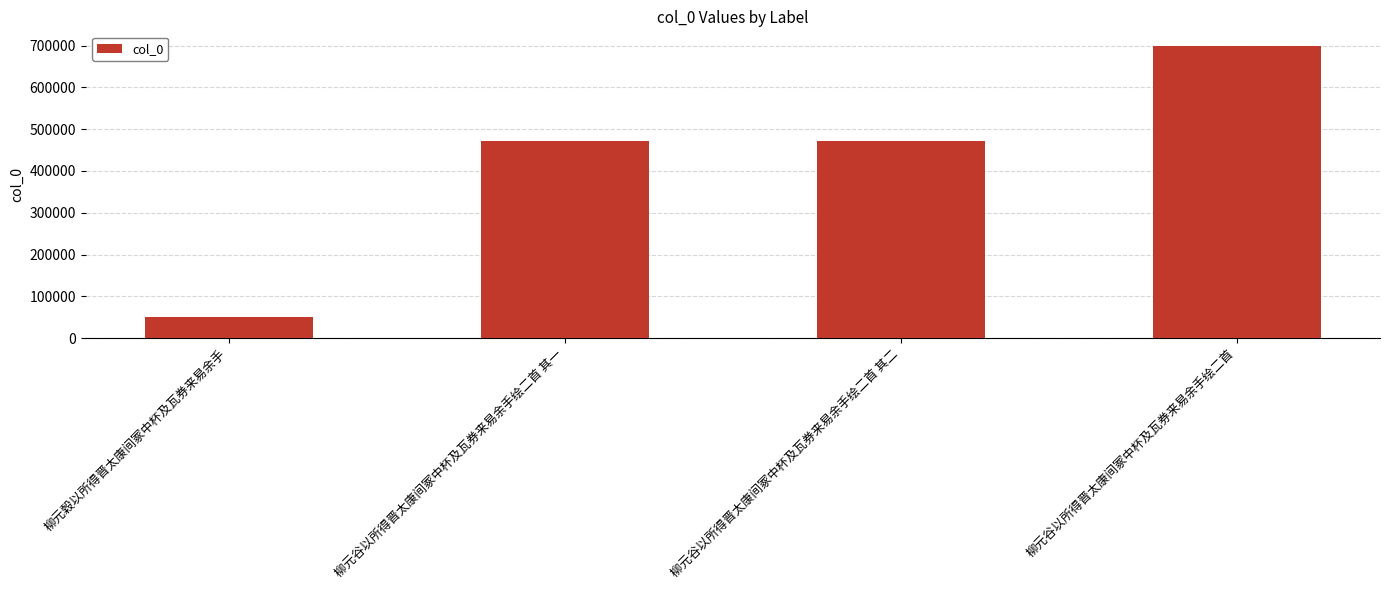

What is the approximate value at 柳元谷以所得晋太康间冢中杯及瓦券来易余手绘二首 其二?

471253